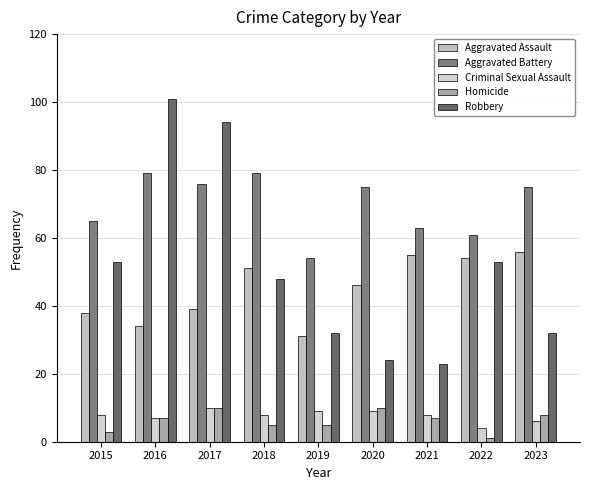

Reading left to right, list all the values displayed in this chart.

Aggravated Assault: 2015=38	2016=34	2017=39	2018=51	2019=31	2020=46	2021=55	2022=54	2023=56
Aggravated Battery: 2015=65	2016=79	2017=76	2018=79	2019=54	2020=75	2021=63	2022=61	2023=75
Criminal Sexual Assault: 2015=8	2016=7	2017=10	2018=8	2019=9	2020=9	2021=8	2022=4	2023=6
Homicide: 2015=3	2016=7	2017=10	2018=5	2019=5	2020=10	2021=7	2022=1	2023=8
Robbery: 2015=53	2016=101	2017=94	2018=48	2019=32	2020=24	2021=23	2022=53	2023=32